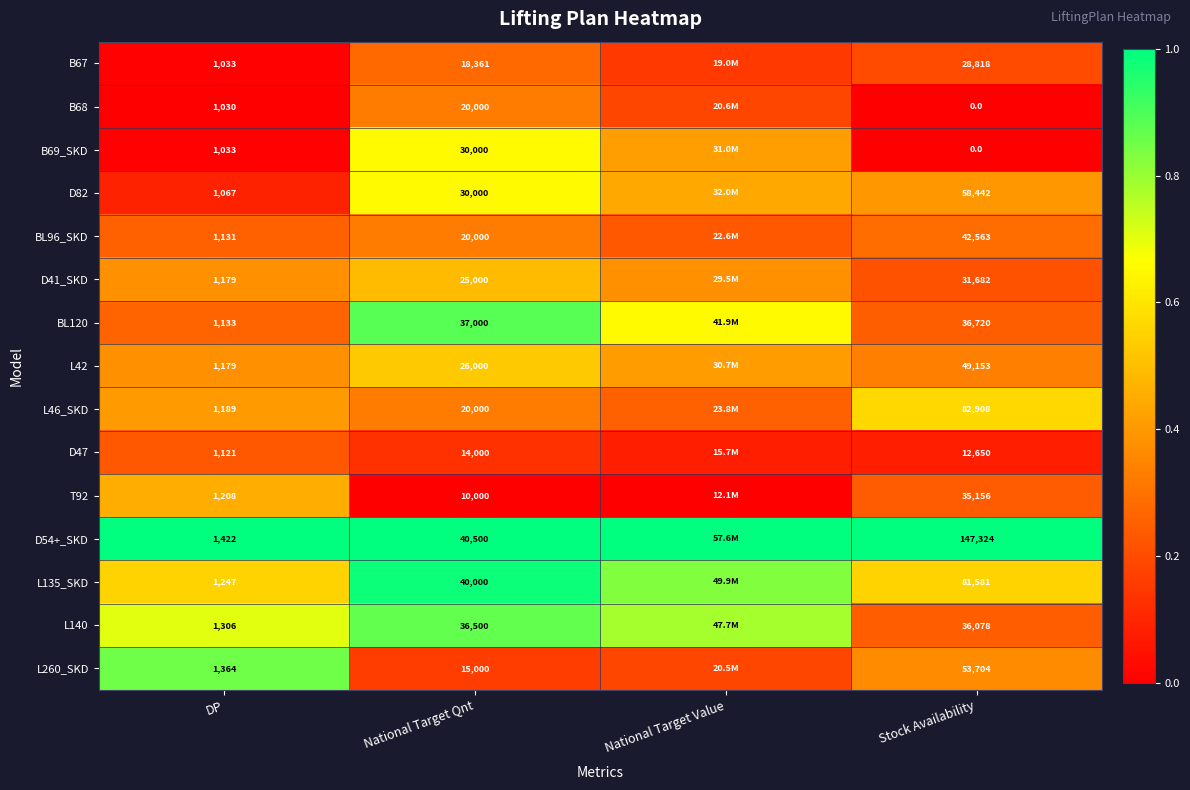

Which has a higher value, National Target Qnt or Stock Availability?

National Target Qnt